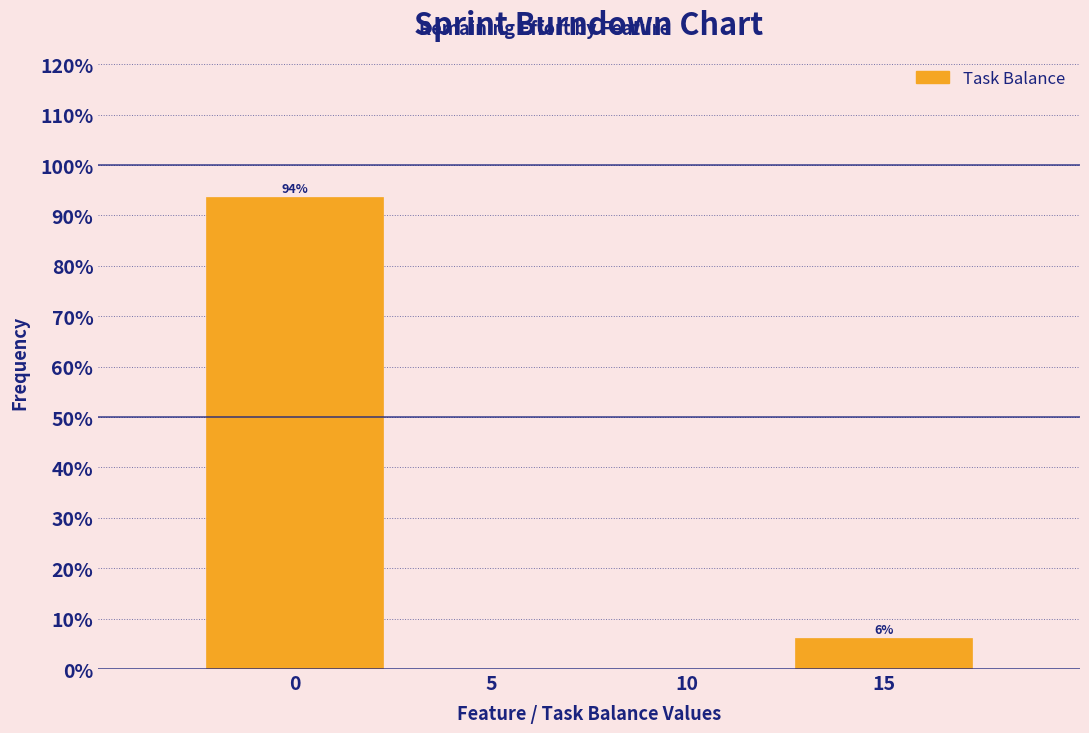

Over which range of the x-axis is the bar tallest?

-2.5 to 2.5